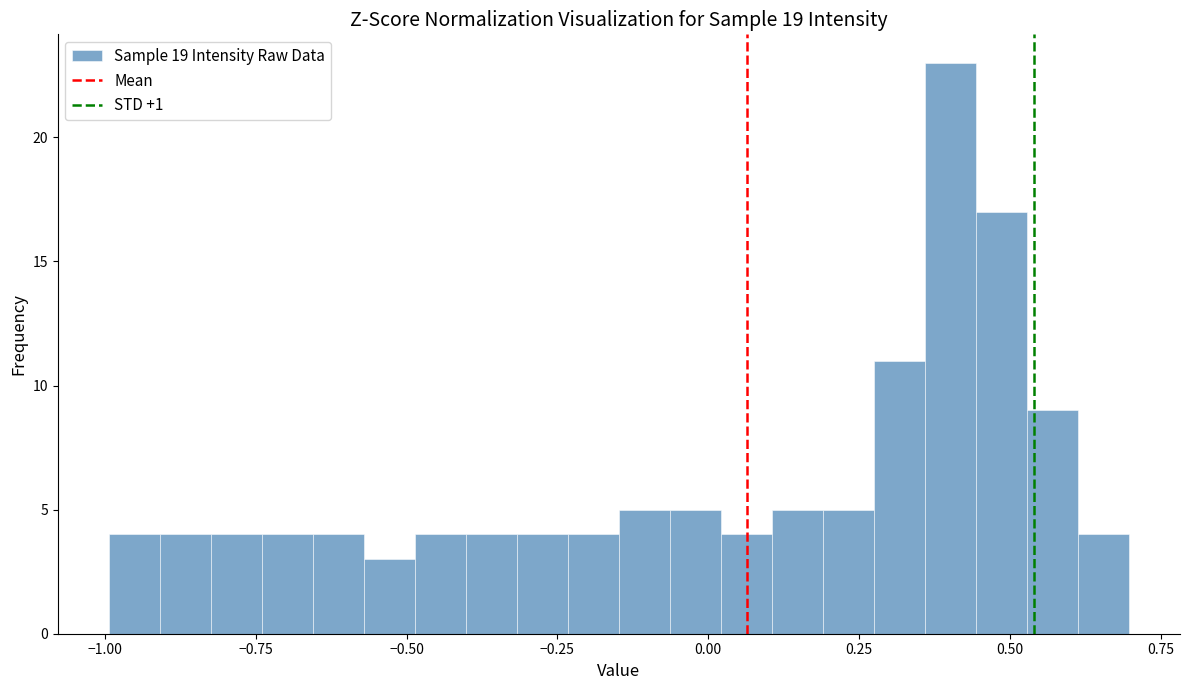

Read against the x-axis, roughly where is the centre of the tallest bar?

0.40